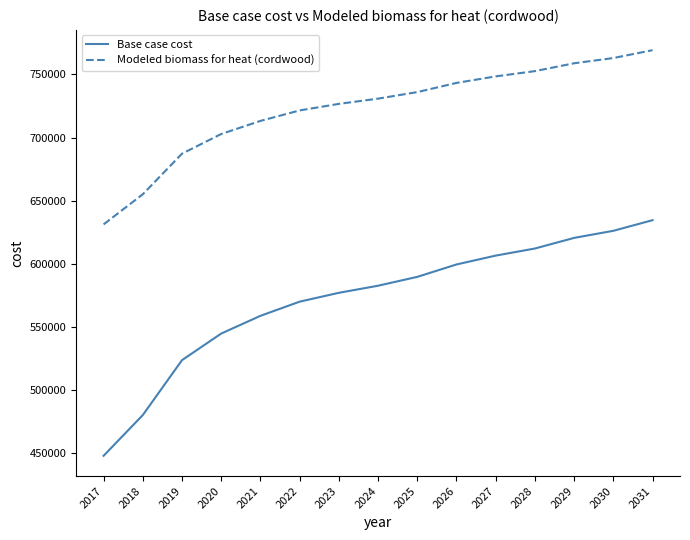

True or false: Base case cost and Modeled biomass for heat (cordwood) cross at least once.

False